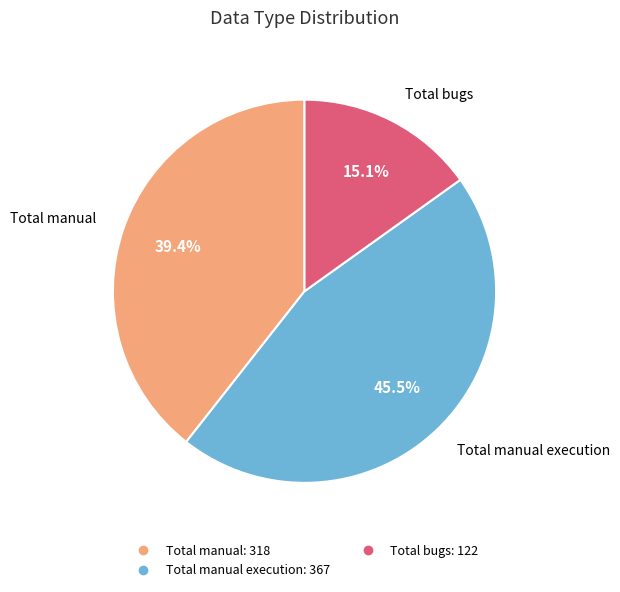

How many slices are in this pie chart?

3